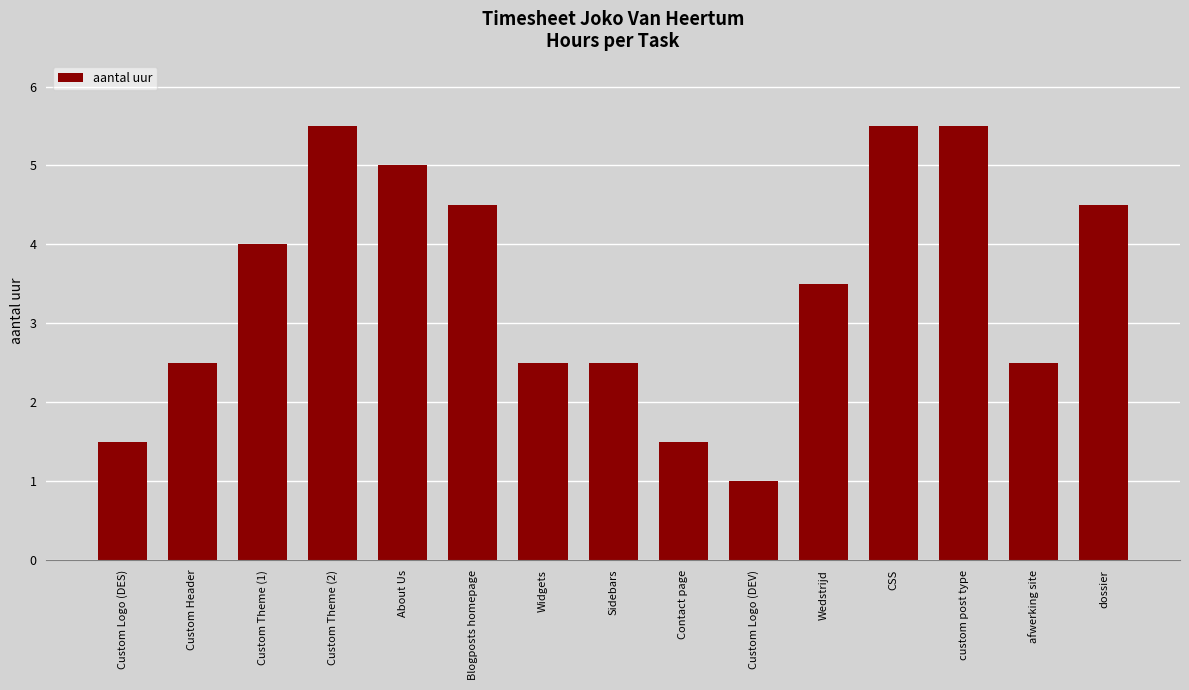

What is the difference between the maximum and minimum values?

4.5